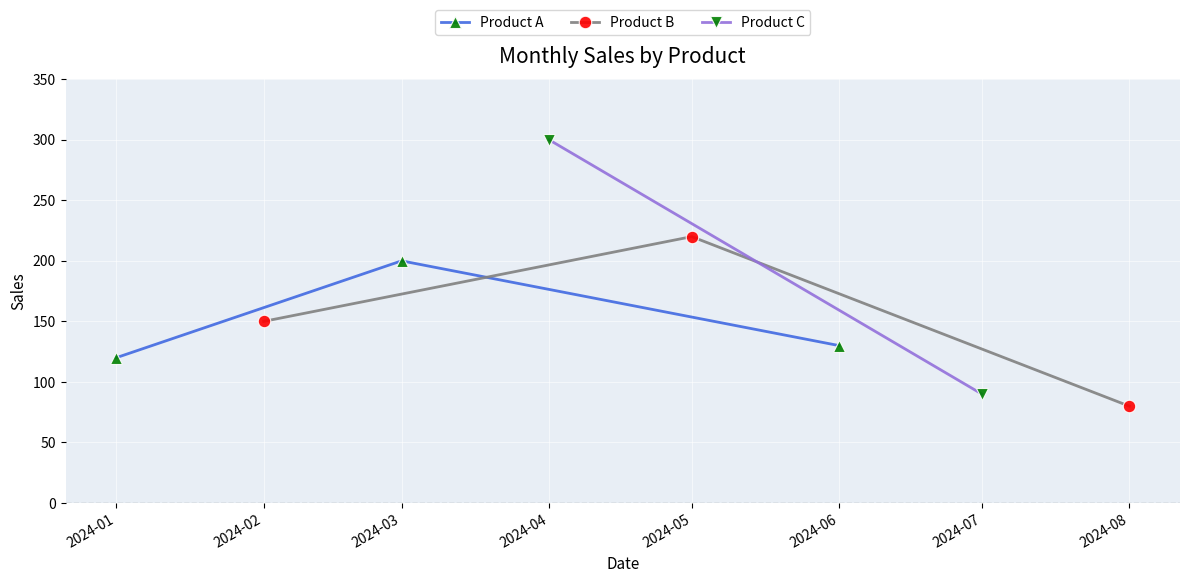

What is the value of the Product A point at the 2nd from the left?

200